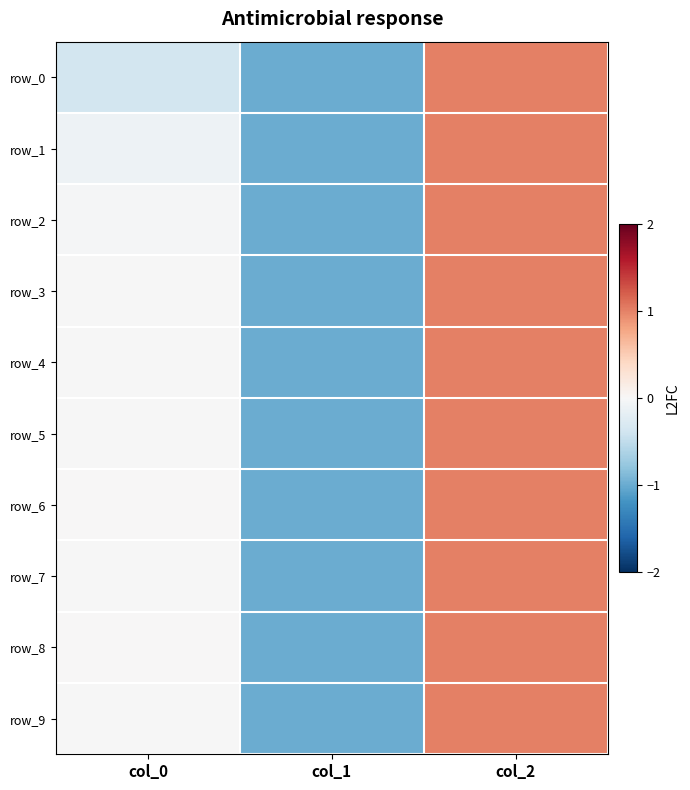

Reading right to left, list all the values displayed in this chart.

row_0: col_2=1.0	col_1=-1.0	col_0=-0.4
row_1: col_2=1.0	col_1=-1.0	col_0=-0.1
row_2: col_2=1.0	col_1=-1.0	col_0=-0.0
row_3: col_2=1.0	col_1=-1.0	col_0=-0.0
row_4: col_2=1.0	col_1=-1.0	col_0=-0.0
row_5: col_2=1.0	col_1=-1.0	col_0=-0.0
row_6: col_2=1.0	col_1=-1.0	col_0=0.0
row_7: col_2=1.0	col_1=-1.0	col_0=-0.0
row_8: col_2=1.0	col_1=-1.0	col_0=0.0
row_9: col_2=1.0	col_1=-1.0	col_0=-0.0